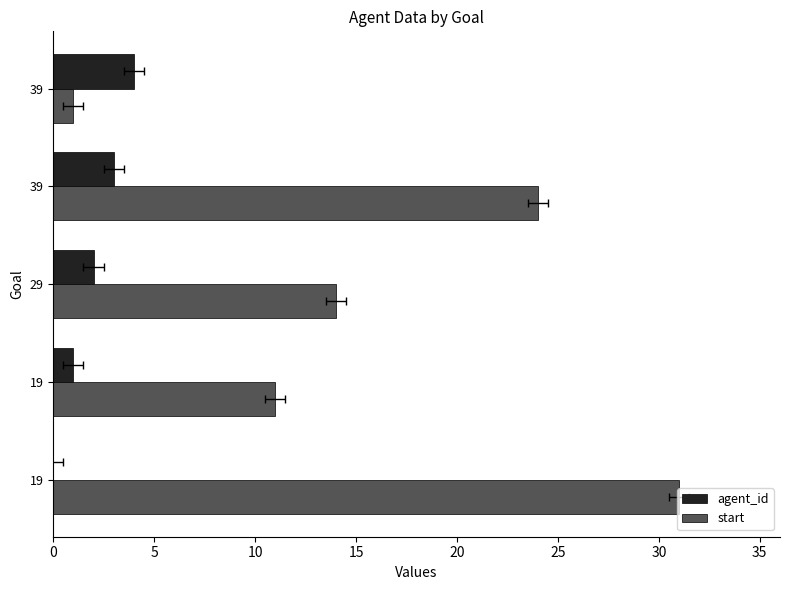

How many start values are between 11 and 24?

3